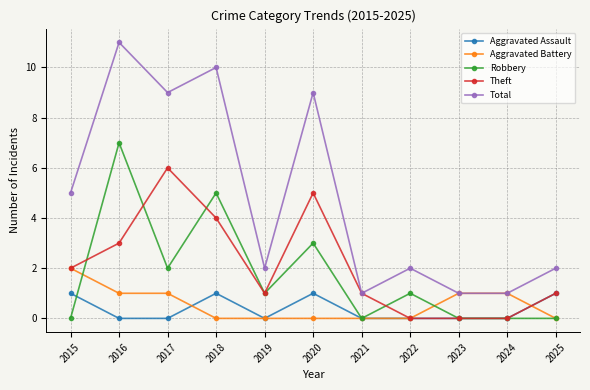

What is the average value of the Theft series?

2